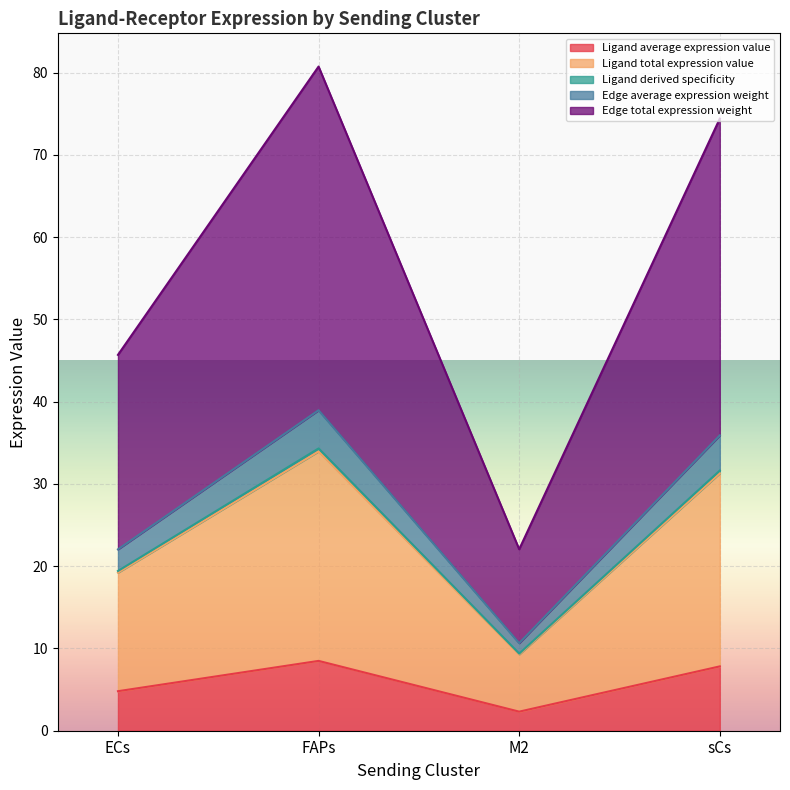

At which category is the sum across all series the highest?

FAPs